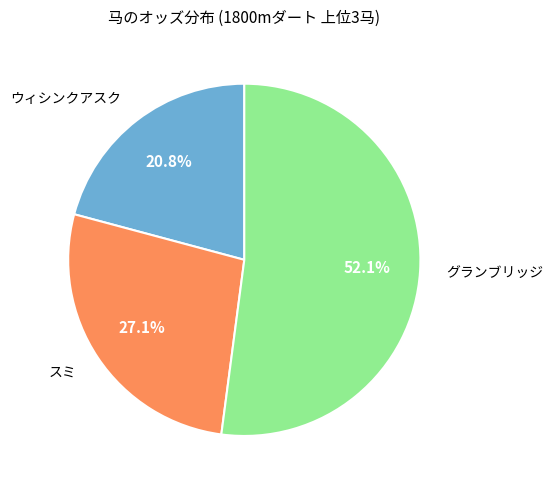

Which category has the biggest portion of the pie?

グランブリッジ